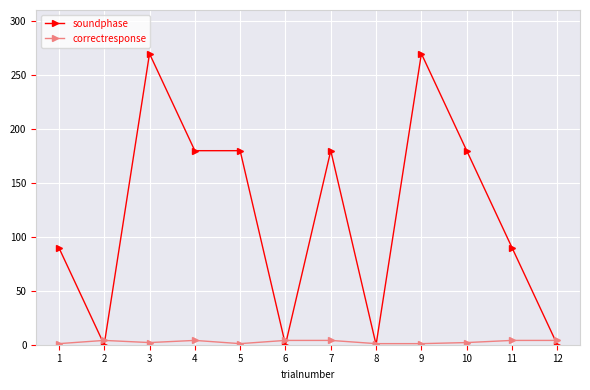

Is it true that soundphase equals 0 at 12?

True